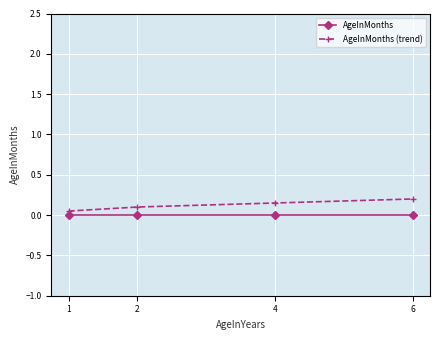

Is it true that AgeInMonths (trend) equals 0.2 at 6?

True